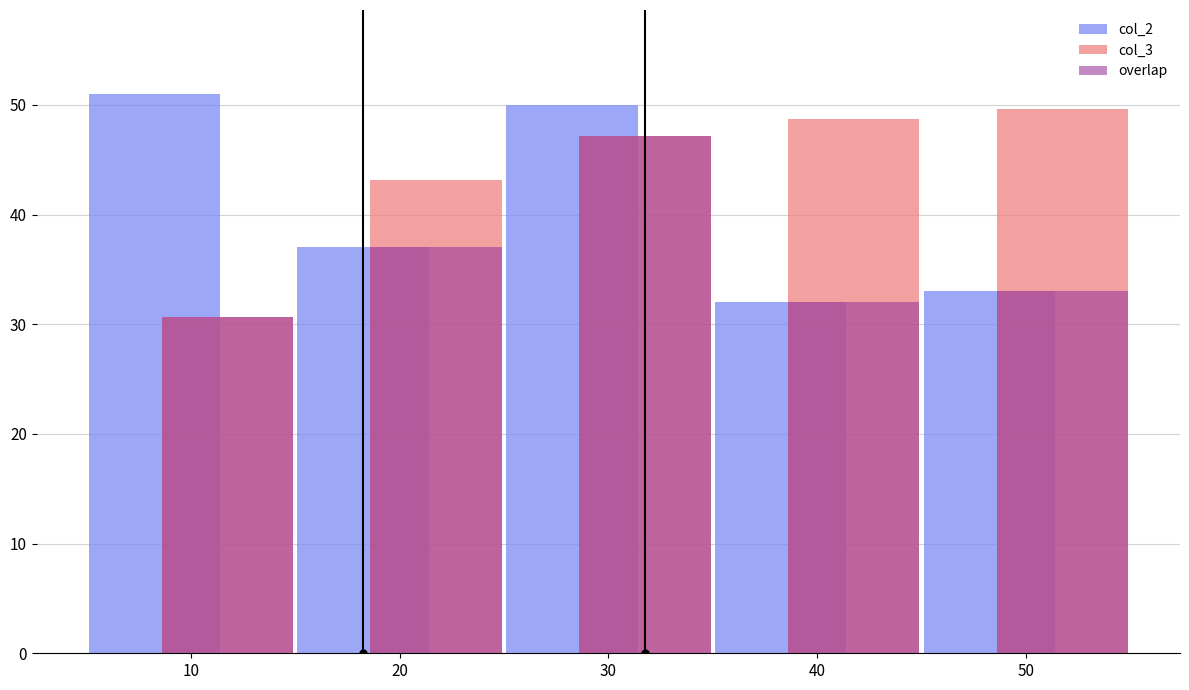

What is the sum of the col_2 values at 30 and 40?

82.0